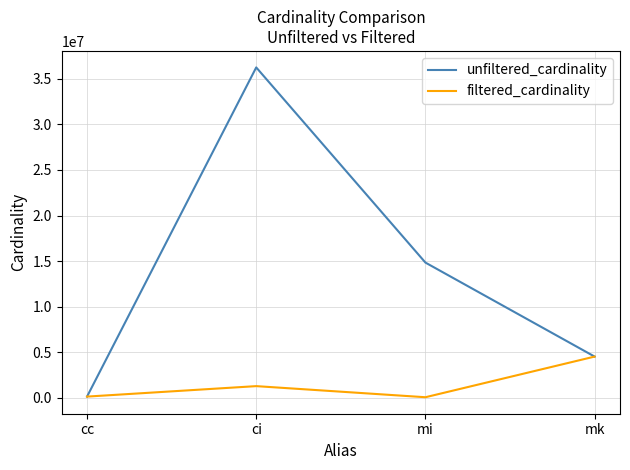

Which series has the largest total across all categories?

unfiltered_cardinality